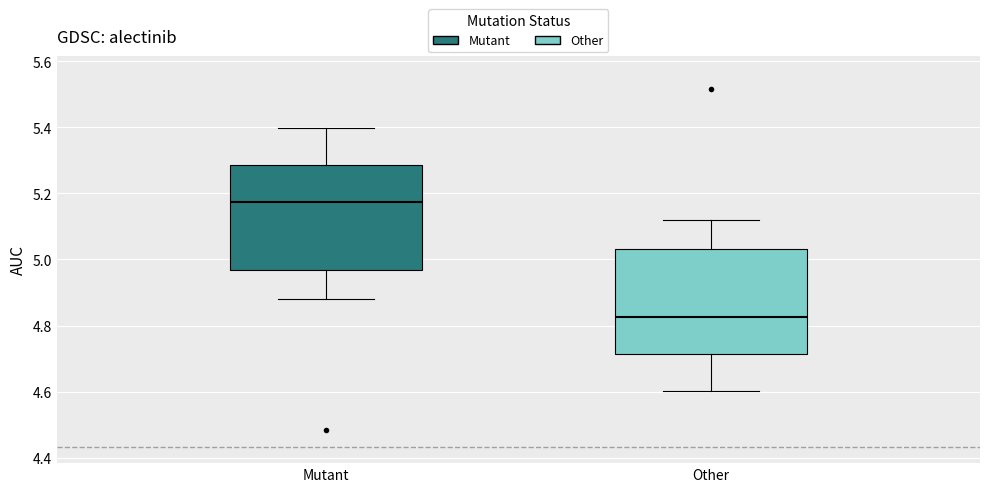

Reading left to right, read every box against the y-axis: the position of its median line, the range the box covers, and the ends of its whiskers. The values are not printed on the chart, so give them approximately, as read against the axis.

Mutant: median 5.18, box 4.96 to 5.28, whiskers 4.88 to 5.40
Other: median 4.82, box 4.72 to 5.04, whiskers 4.60 to 5.12